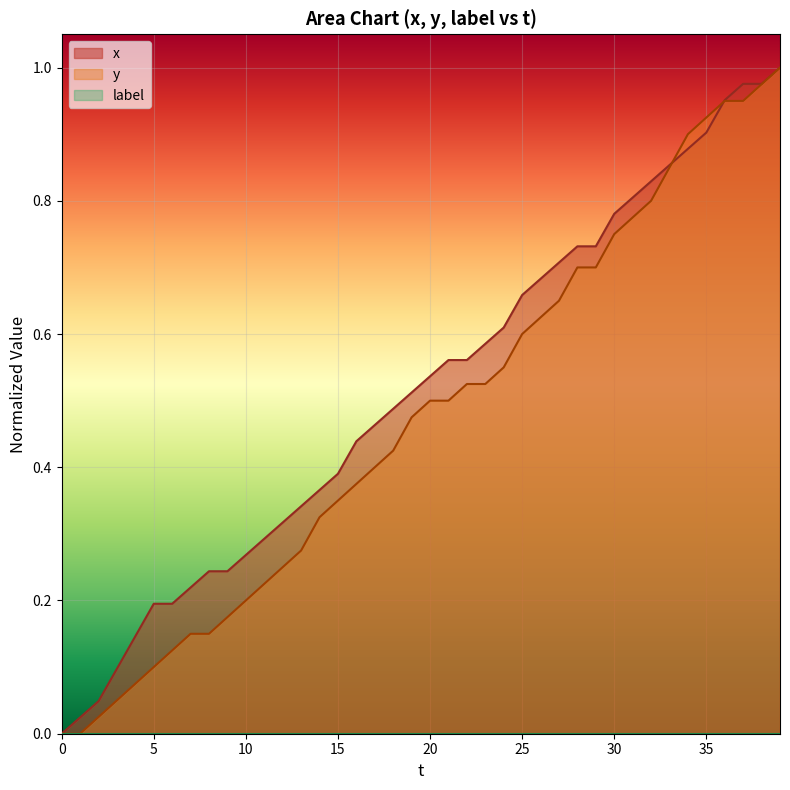

What is the label of the 2nd point from the right?

38